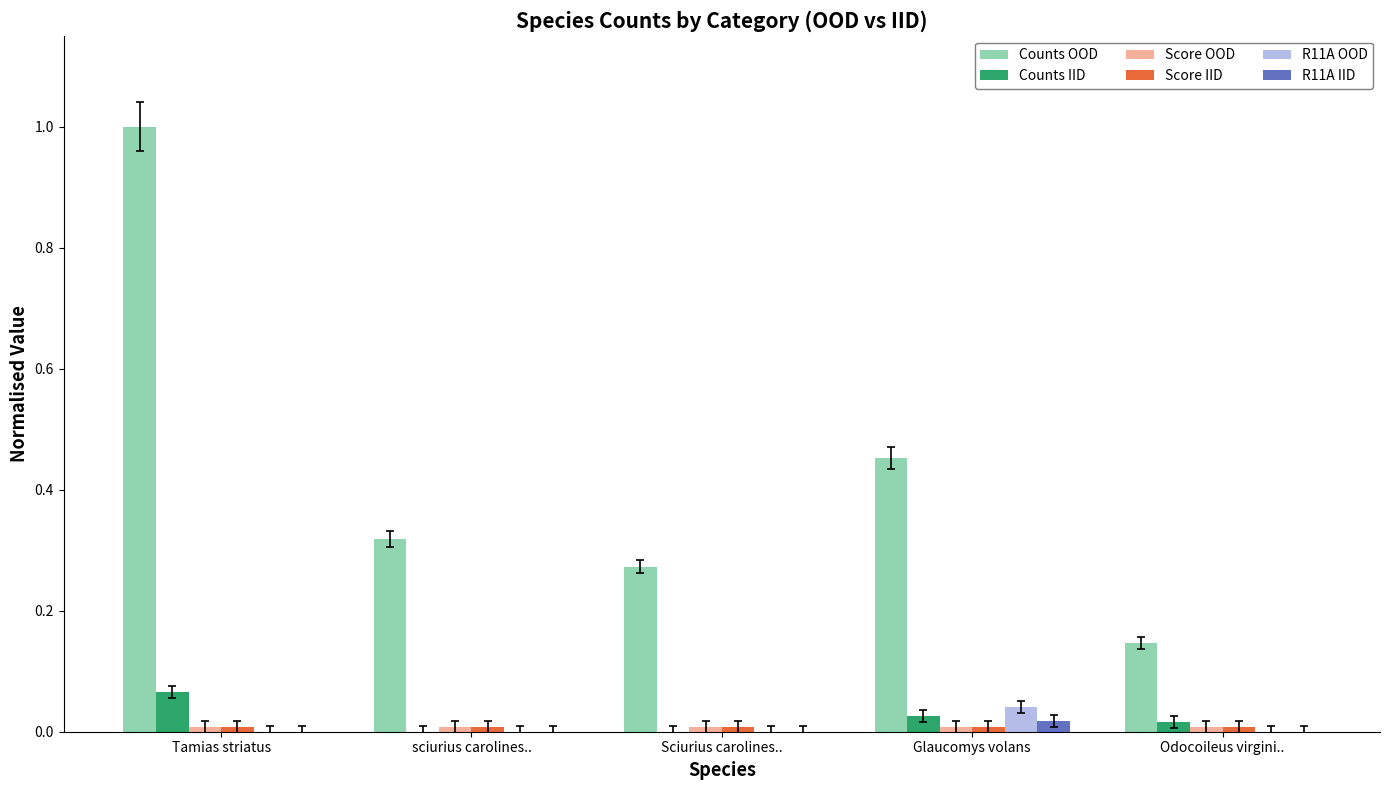

Which series has the largest total across all categories?

Counts OOD